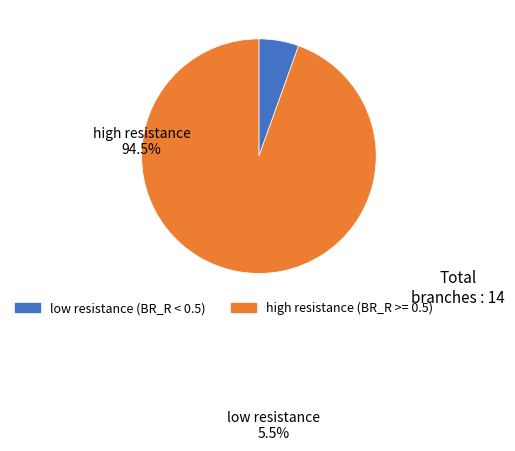

Is there a majority slice in this chart?

Yes